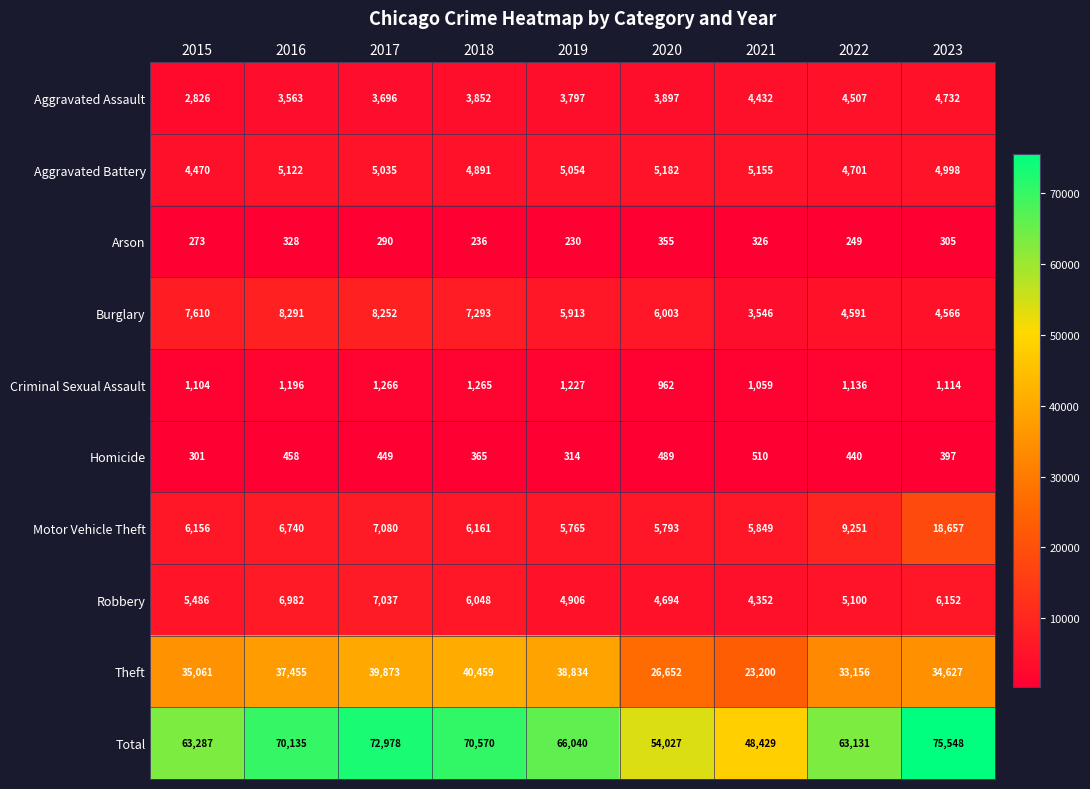

Rank the series by their maximum value, from highest to lowest.

Total, Theft, Motor Vehicle Theft, Burglary, Robbery, Aggravated Battery, Aggravated Assault, Criminal Sexual Assault, Homicide, Arson